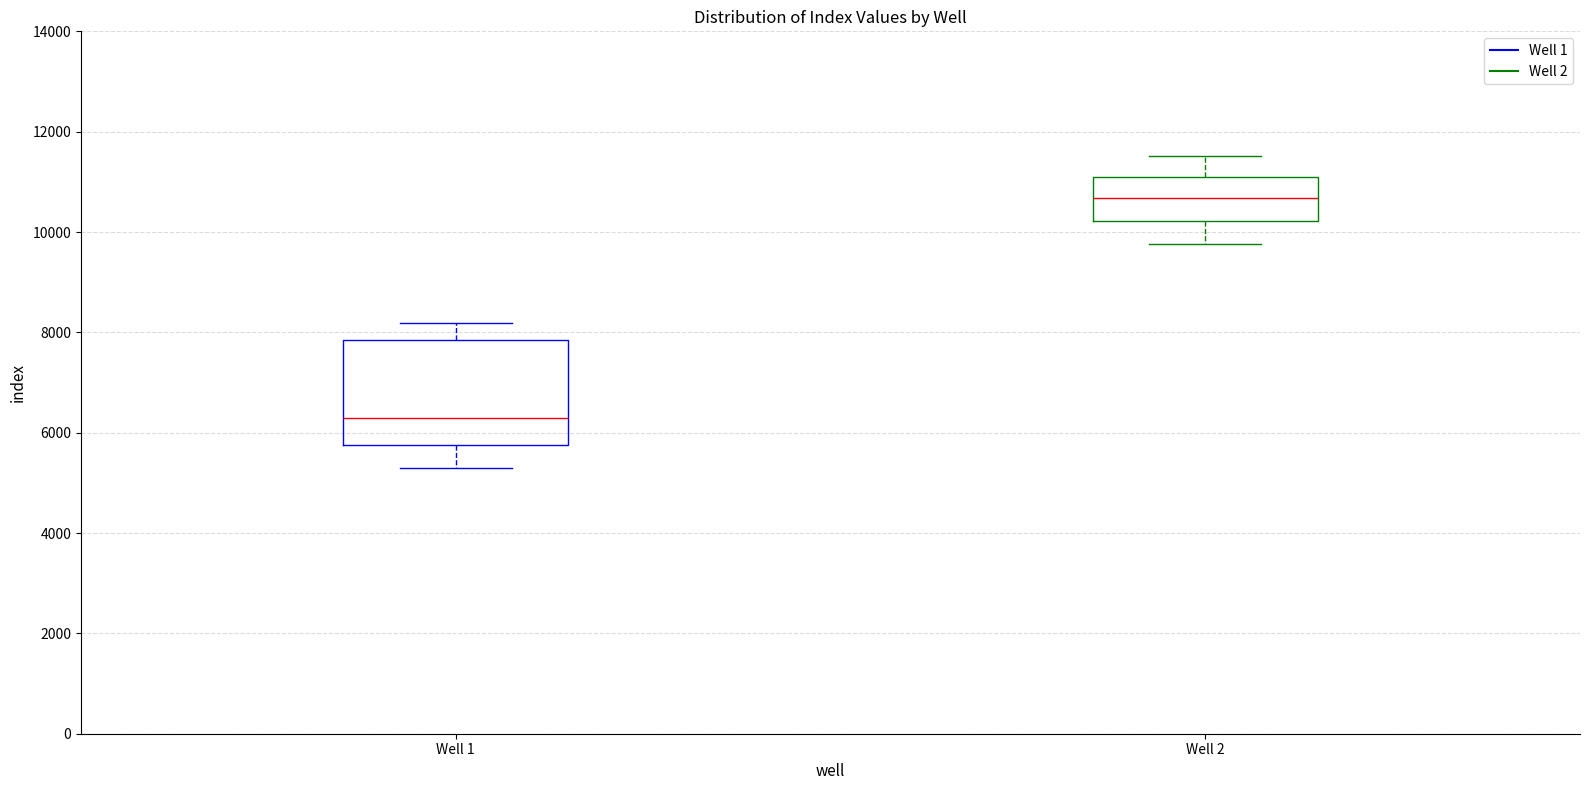

Where does the upper whisker of the box for Well 1 end on the y-axis? The values are not printed on the chart, so give them approximately, as read against the axis.

8200